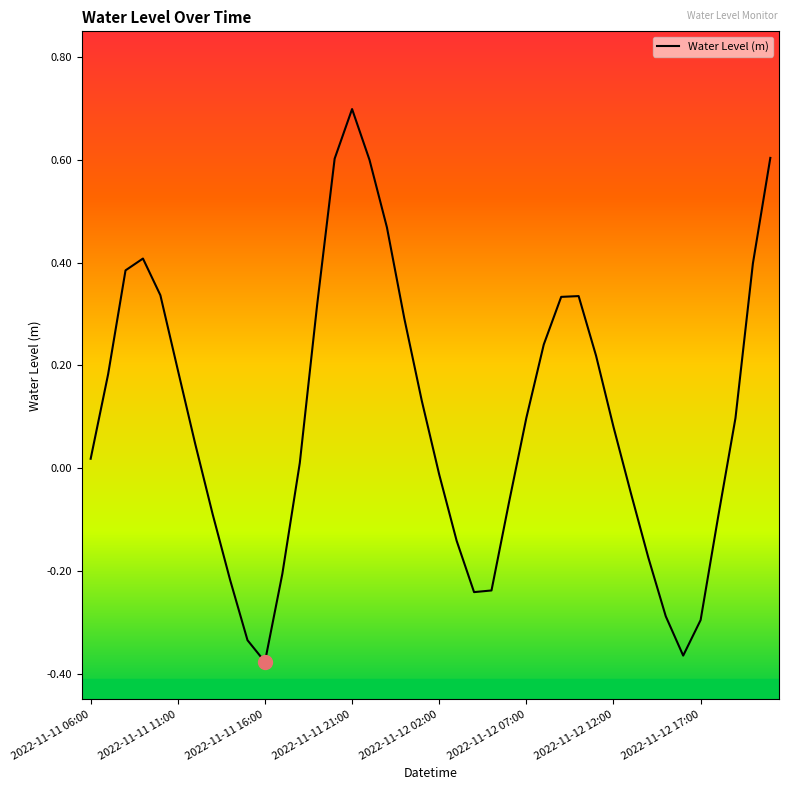

What is the difference between the maximum and minimum values?

1.1